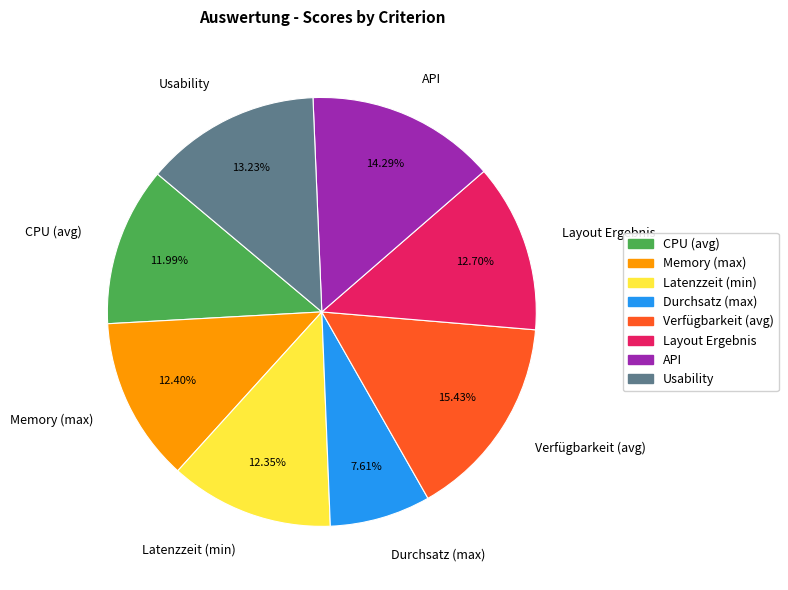

How many slices are in this pie chart?

8